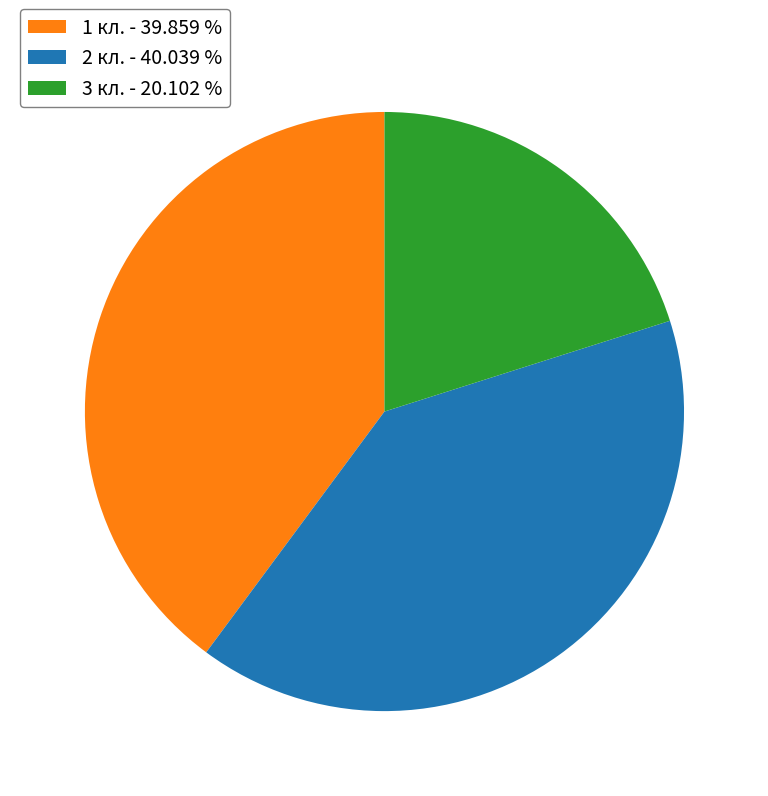

Do 3 кл. - 20.102 % and 2 кл. - 40.039 % together represent more than half of the pie?

Yes